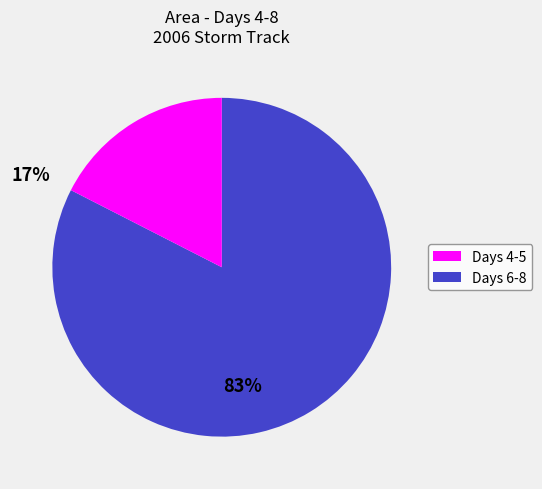

How many segments does this pie chart have?

2